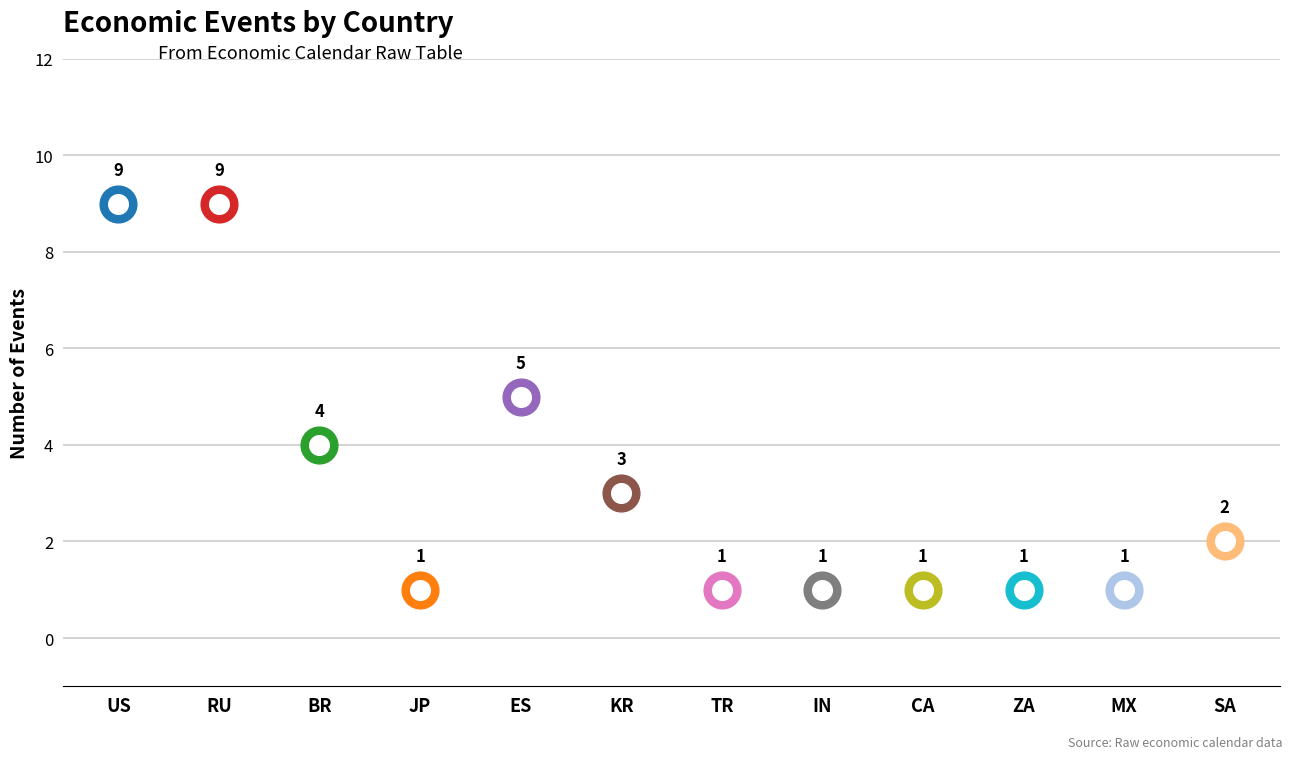

What is the change in value from BR to IN?

-3